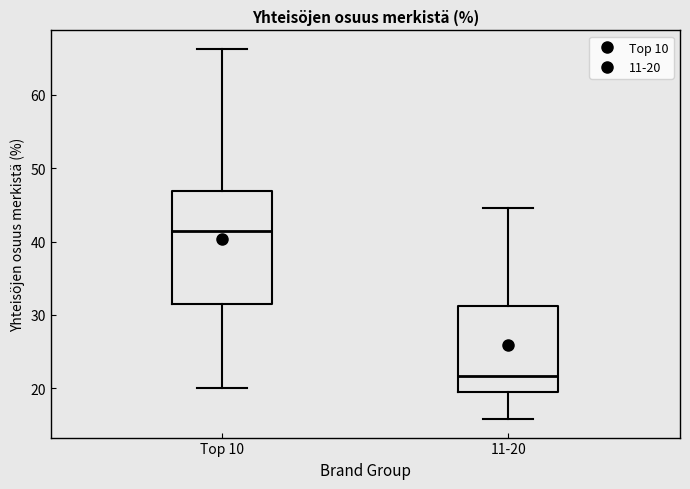

Which box is the tallest, from its lower edge to its upper edge?

Top 10